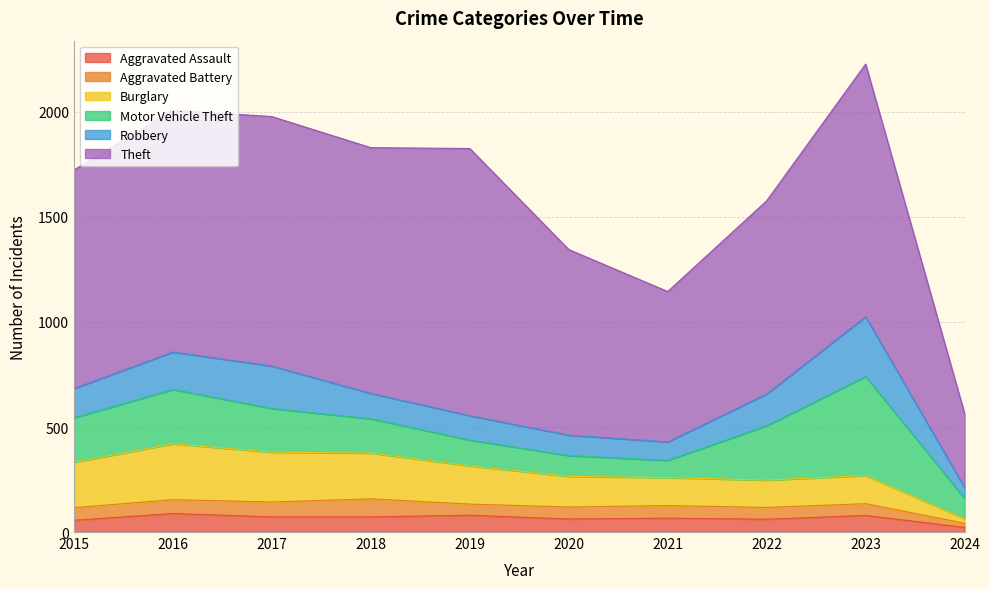

The Theft series shows 1310 at 2020. True or false?

False